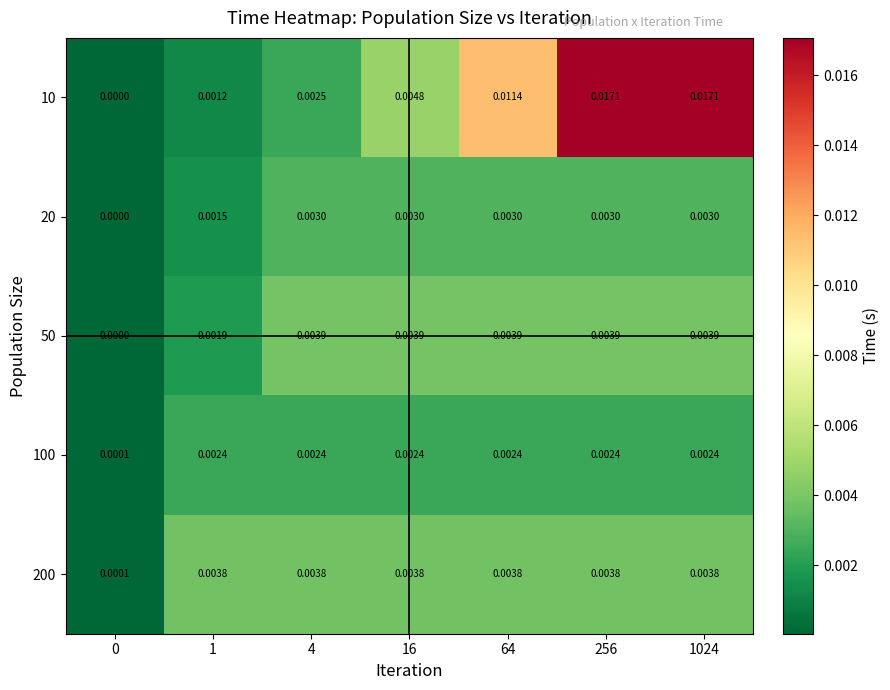

Is the value of 20 at 4 greater than the value of 10 at 64?

No